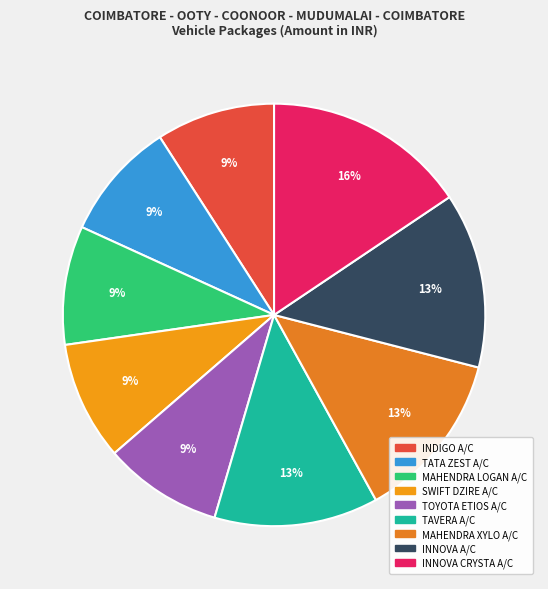

Which slice is the largest?

INNOVA CRYSTA A/C